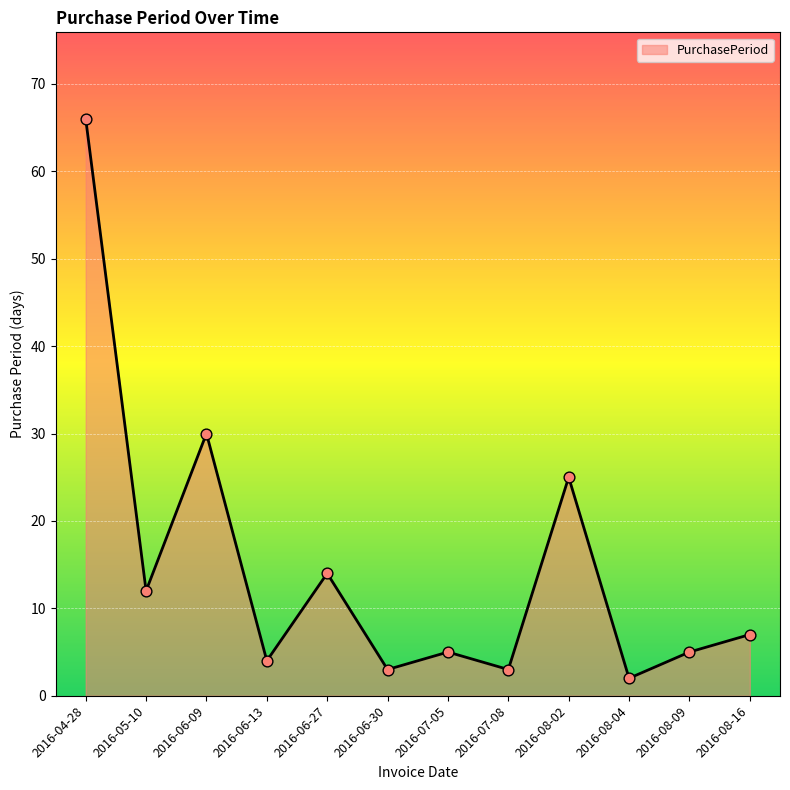

What is the ratio of the value at 2016-08-16 to the value at 2016-07-08?

2.3